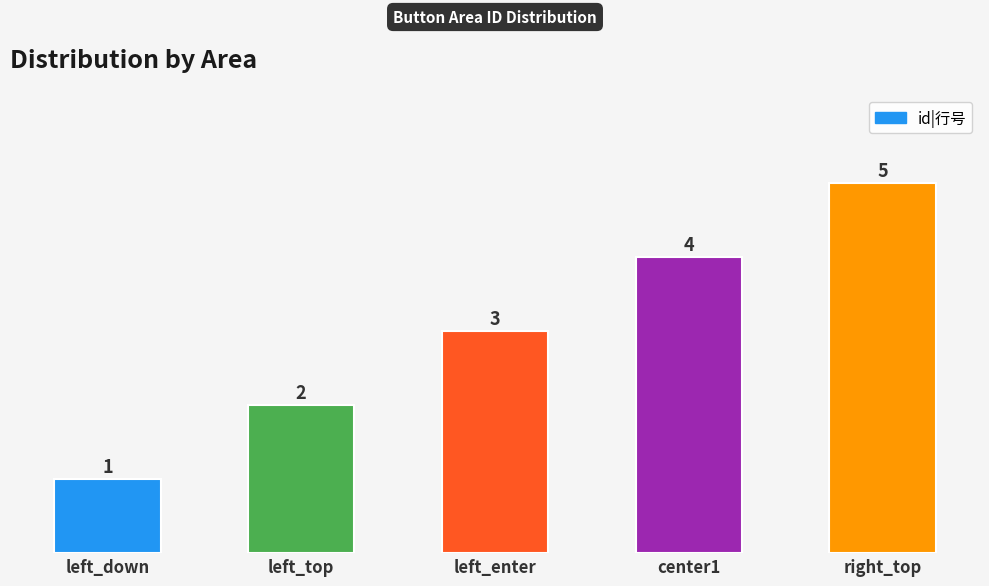

True or false: the data shows 1 at left_enter.

False